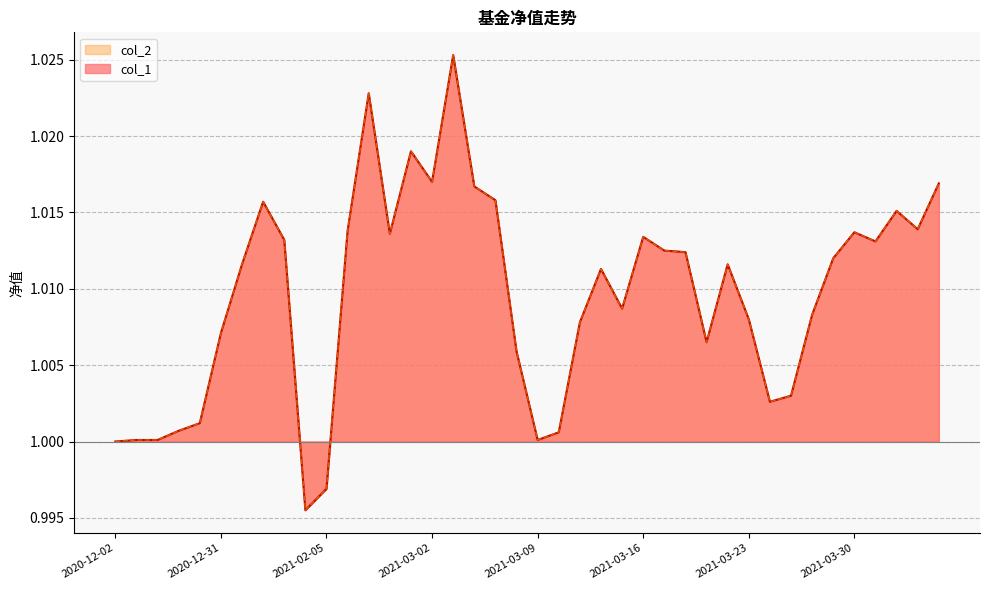

What is the value of the col_1 point at the 28th from the left?

1.0